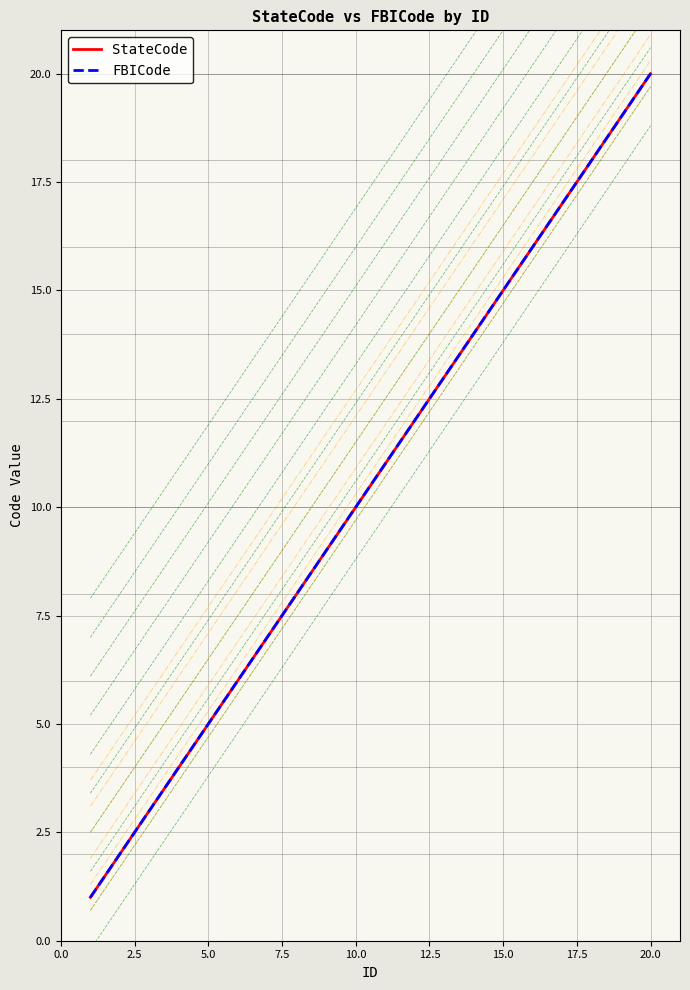

True or false: StateCode and FBICode intersect in this chart.

False